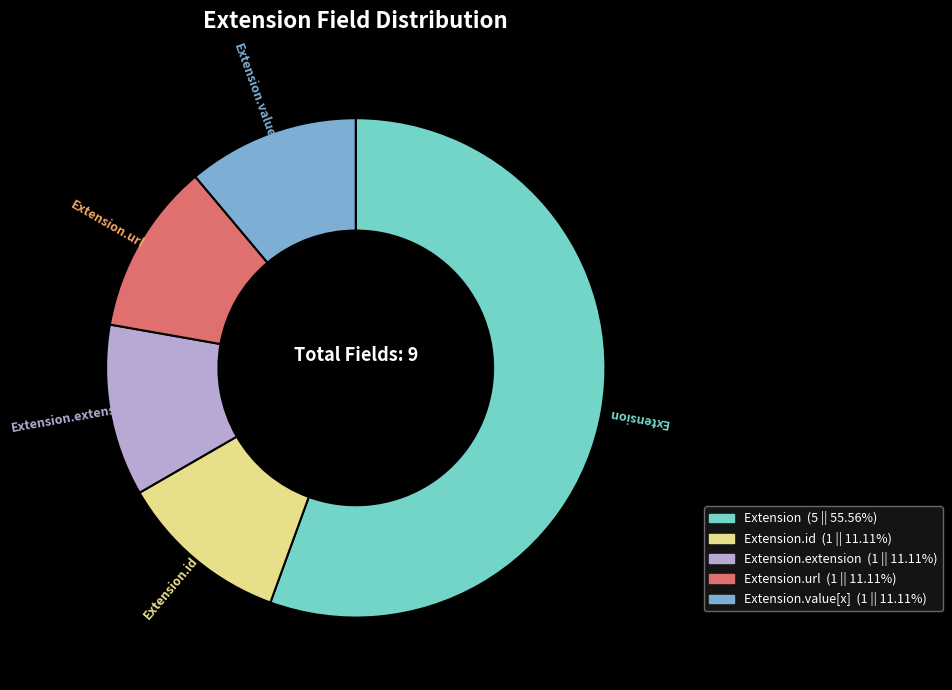

Does any single category account for the majority?

Yes